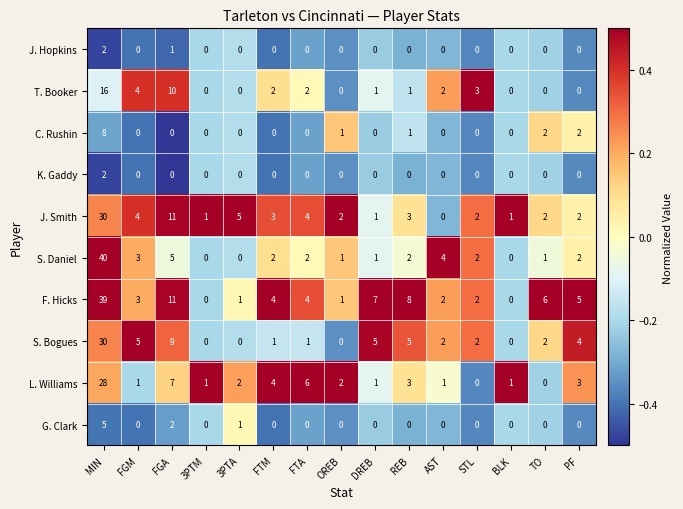

What is the difference between the F. Hicks values at FTM and OREB?

3